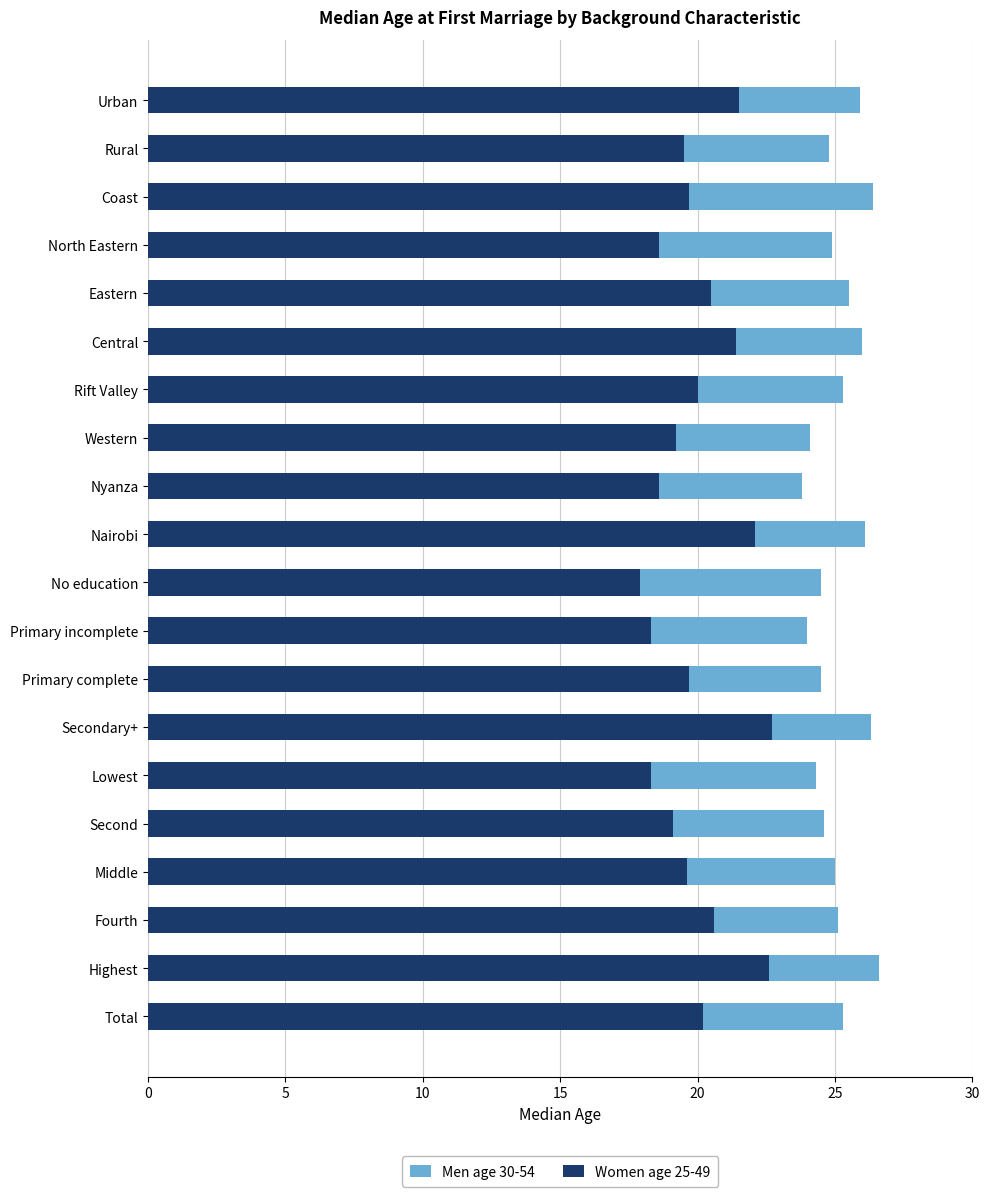

What is the highest value of the Women age 25-49 series?

22.7